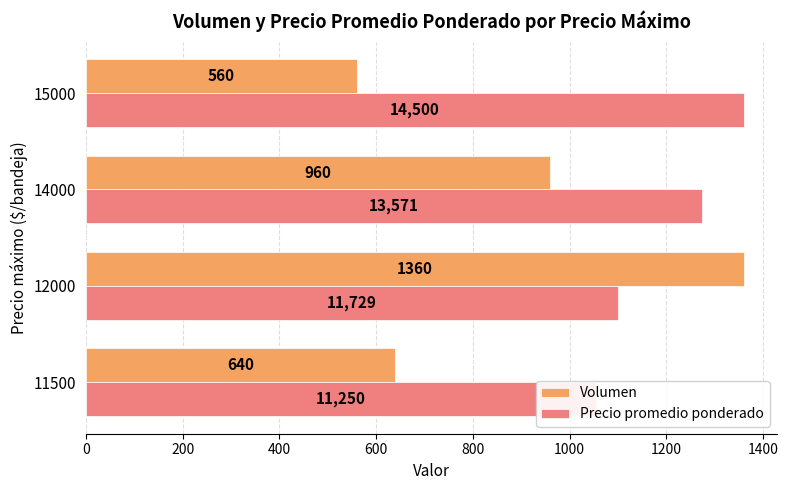

Rank the series at 12000 from lowest to highest value.

Precio promedio ponderado, Volumen